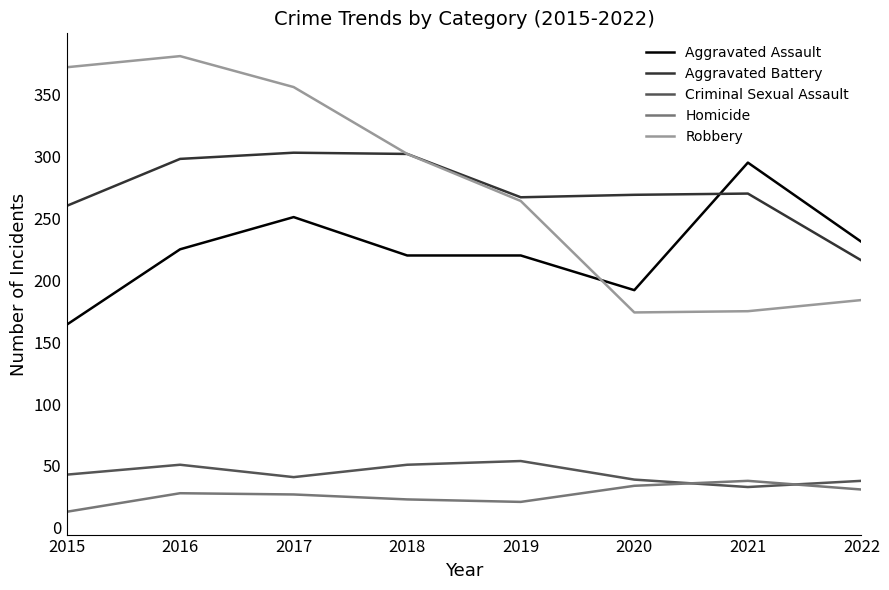

Is it true that Homicide equals 35 at 2019?

False